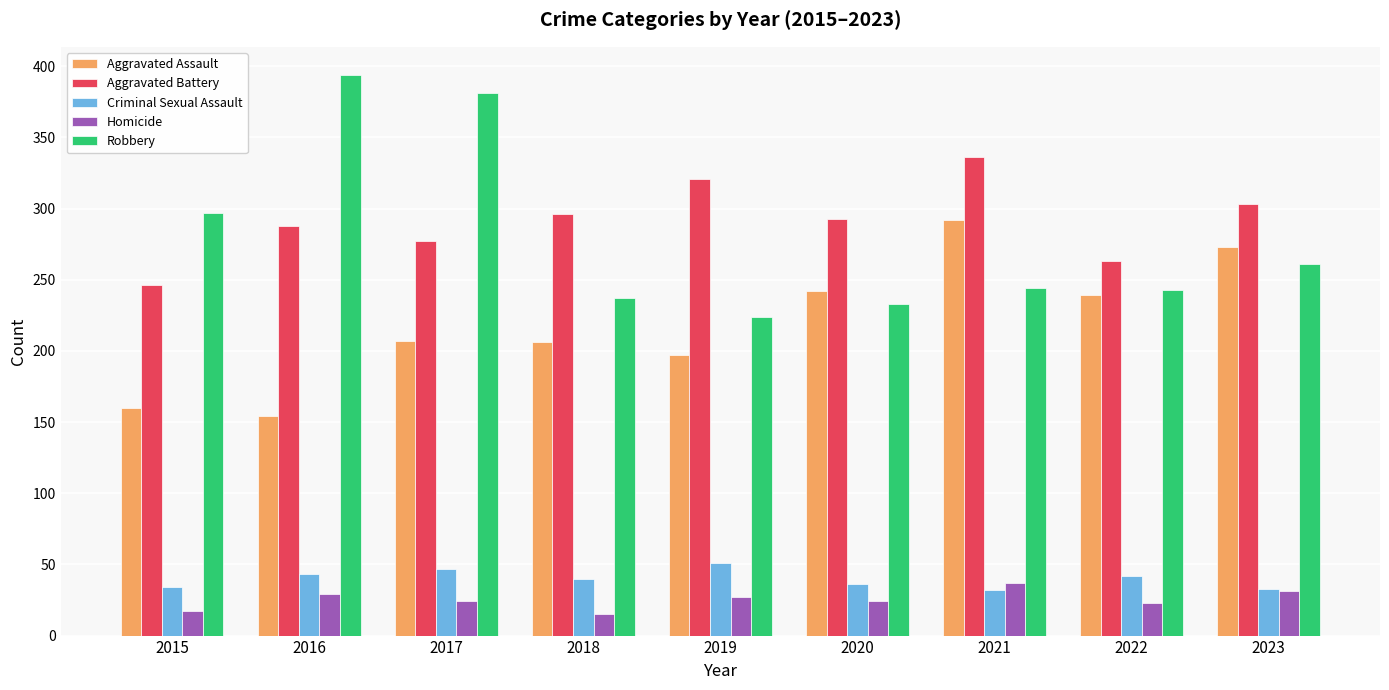

What is the minimum value shown in the chart?

15